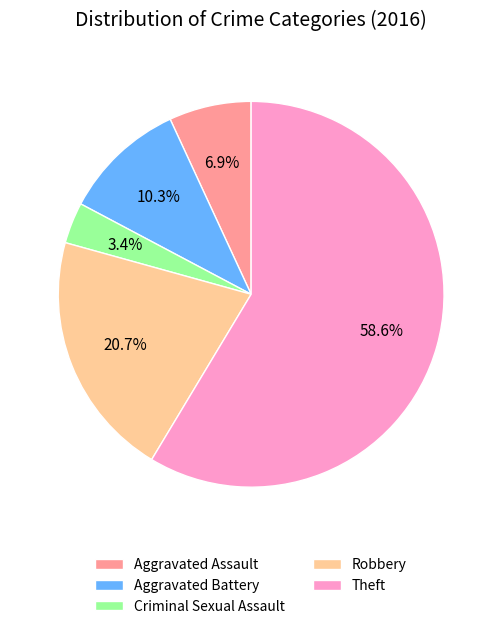

How many slices are in this pie chart?

5